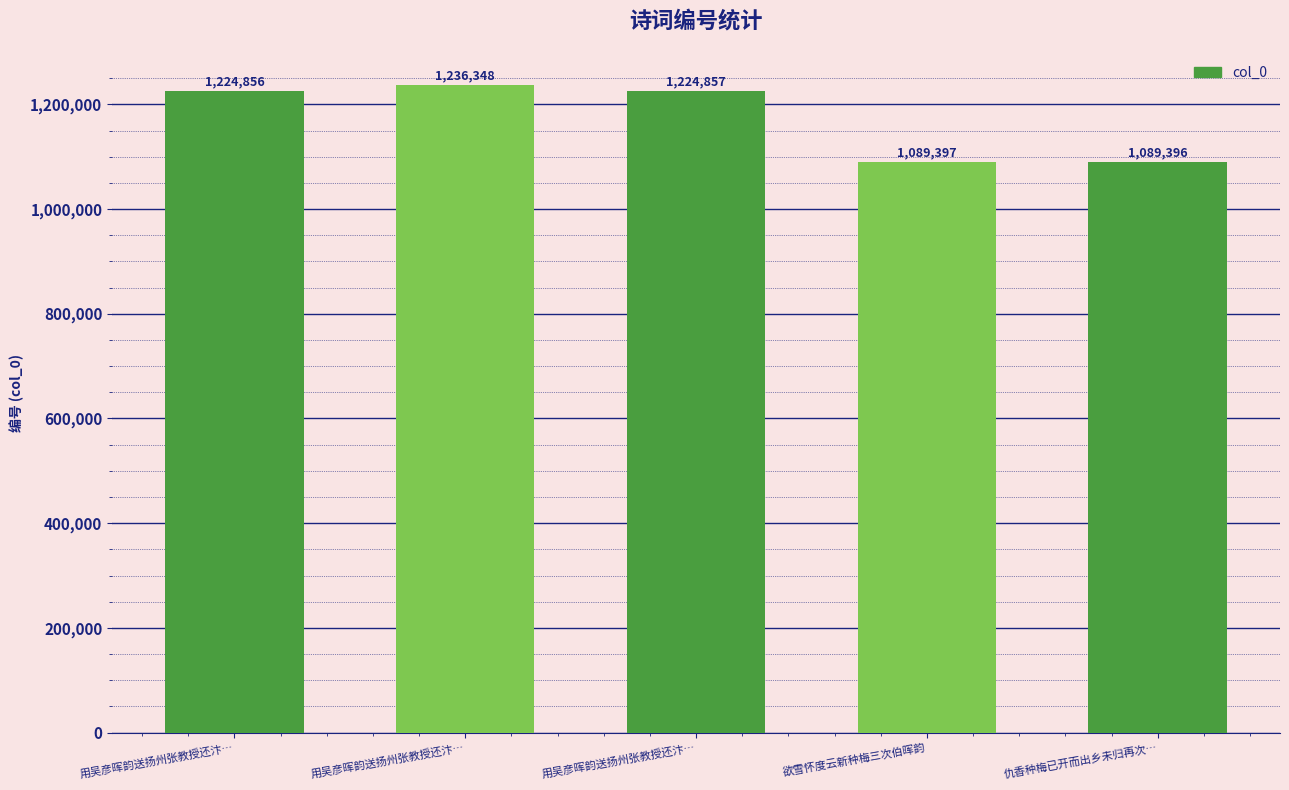

Is it true that the value at 用吴彦晖韵送扬州张教授还汴… is 1224857?

True